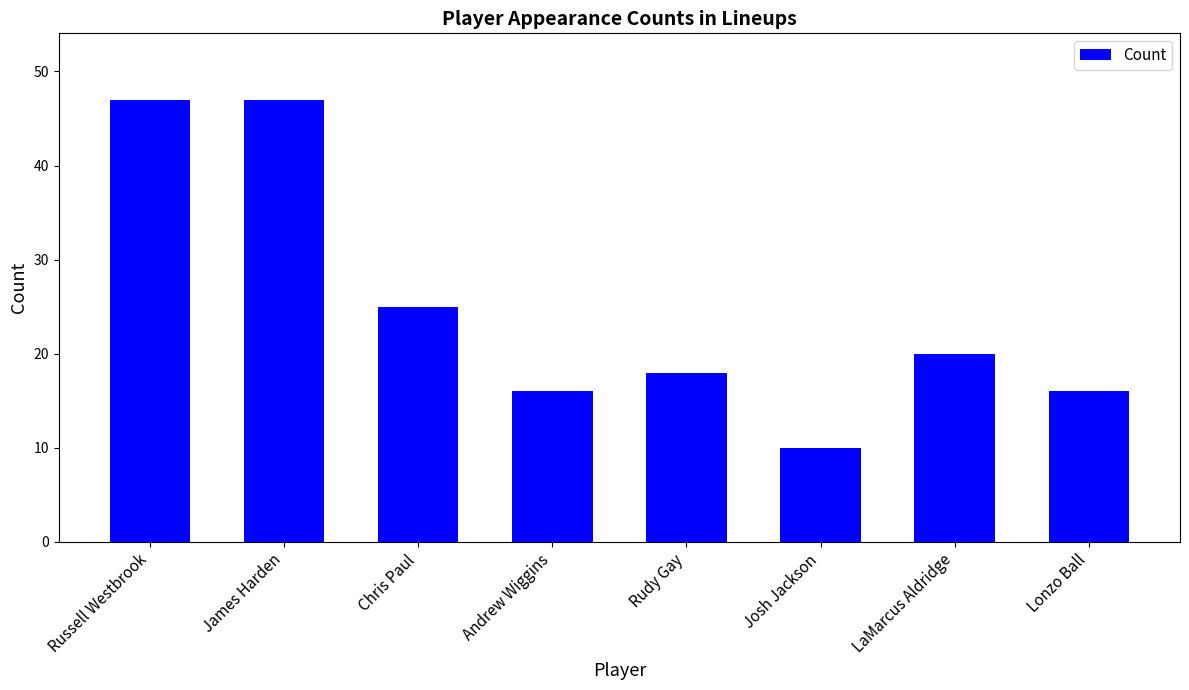

Does the chart contain any negative values?

No